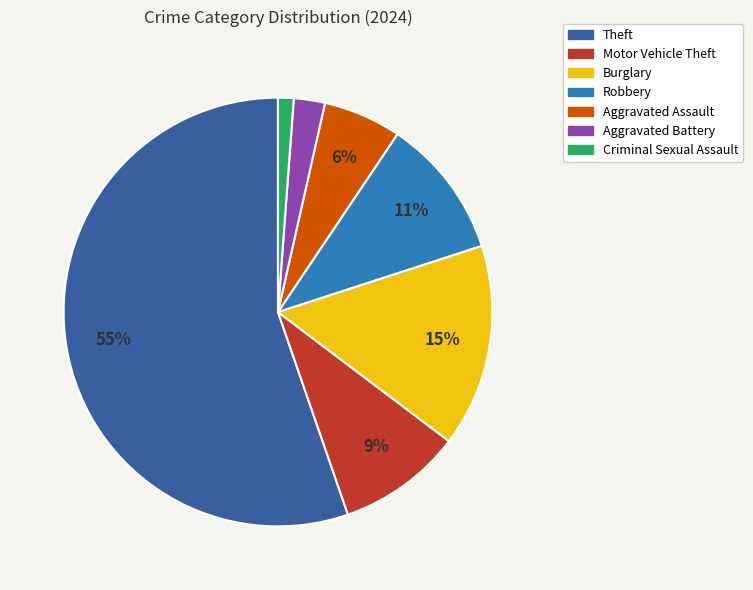

To the nearest percent, what is the average slice percentage?

14%